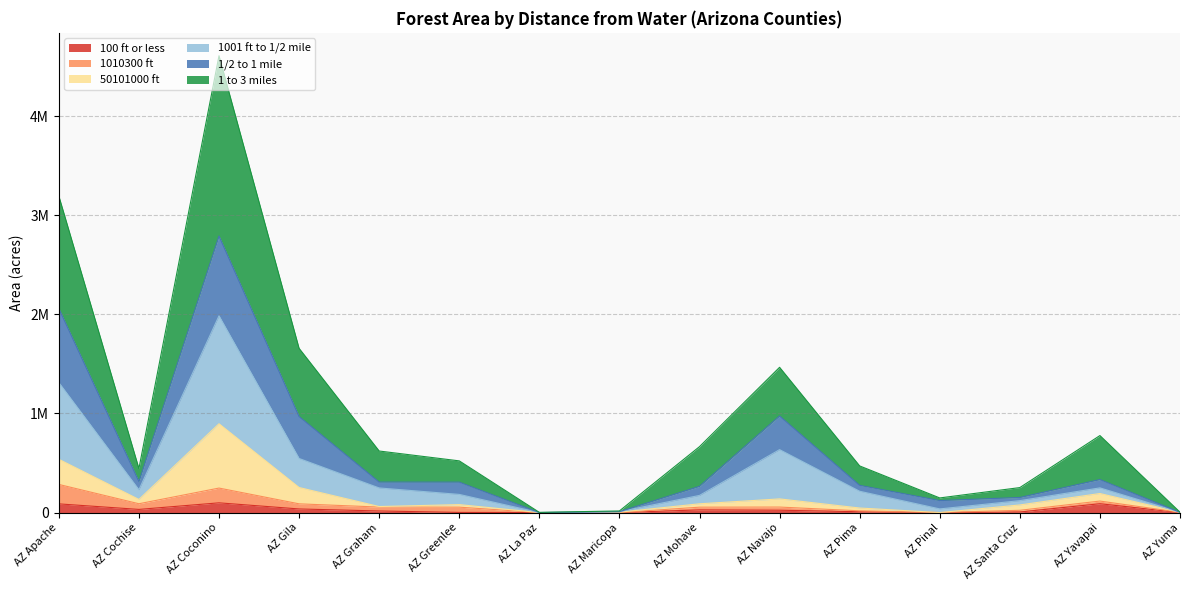

The 100 ft or less series shows 11131 at AZ Cochise. True or false?

False